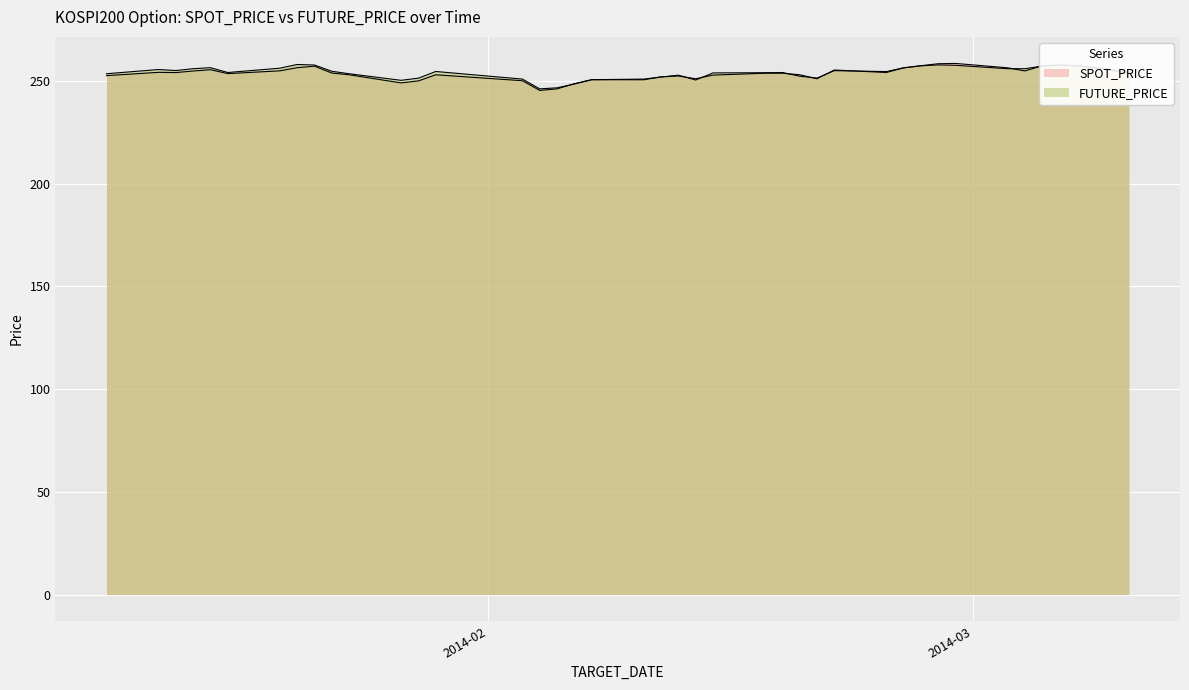

Between 2014-02-12 and 2014-03-07, which series saw the biggest shift?

SPOT_PRICE